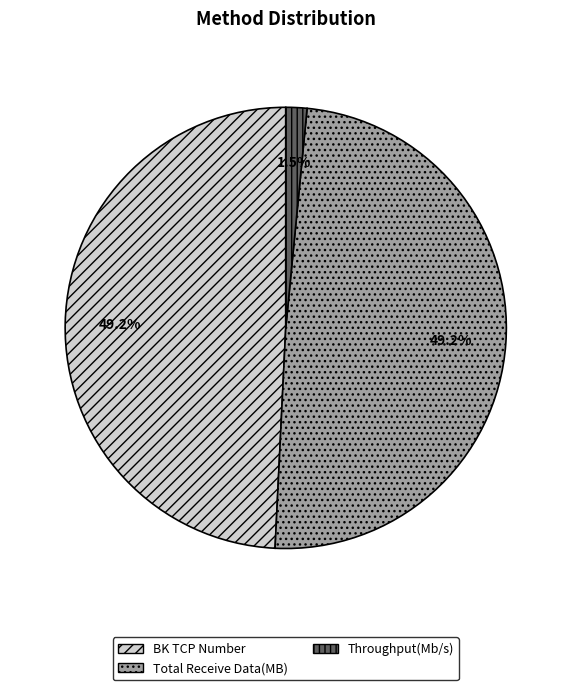

To the nearest percent, what is the difference between the Throughput(Mb/s) and Total Receive Data(MB) slice percentages?

48%